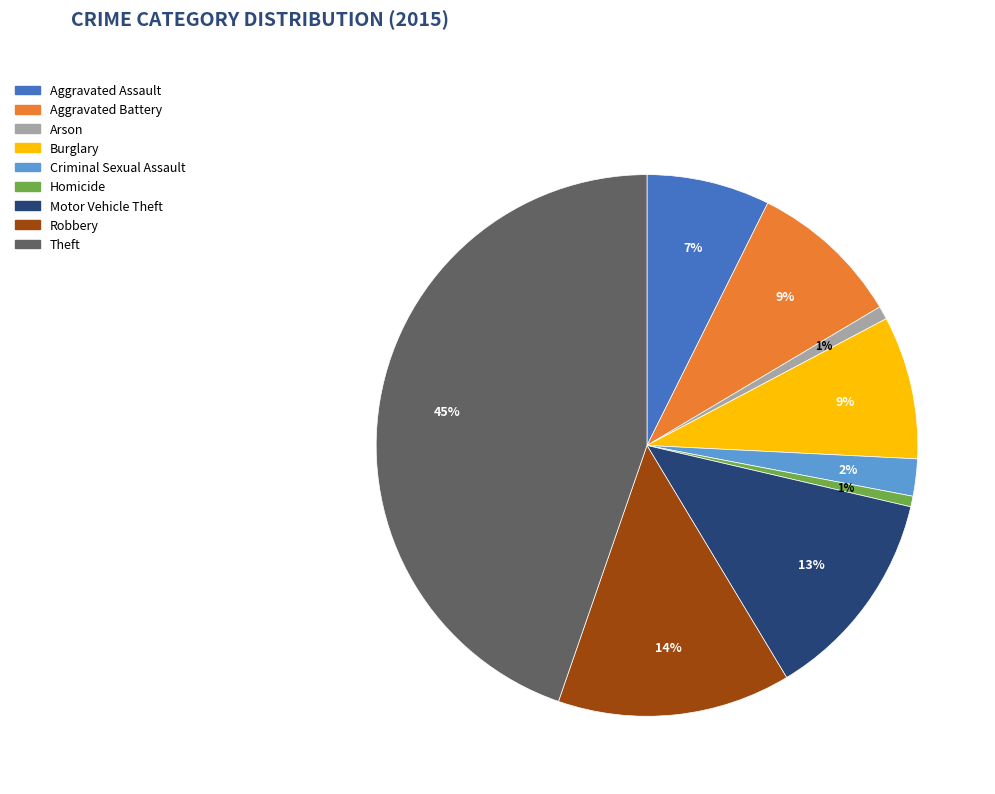

Is Aggravated Battery the majority of the pie?

No